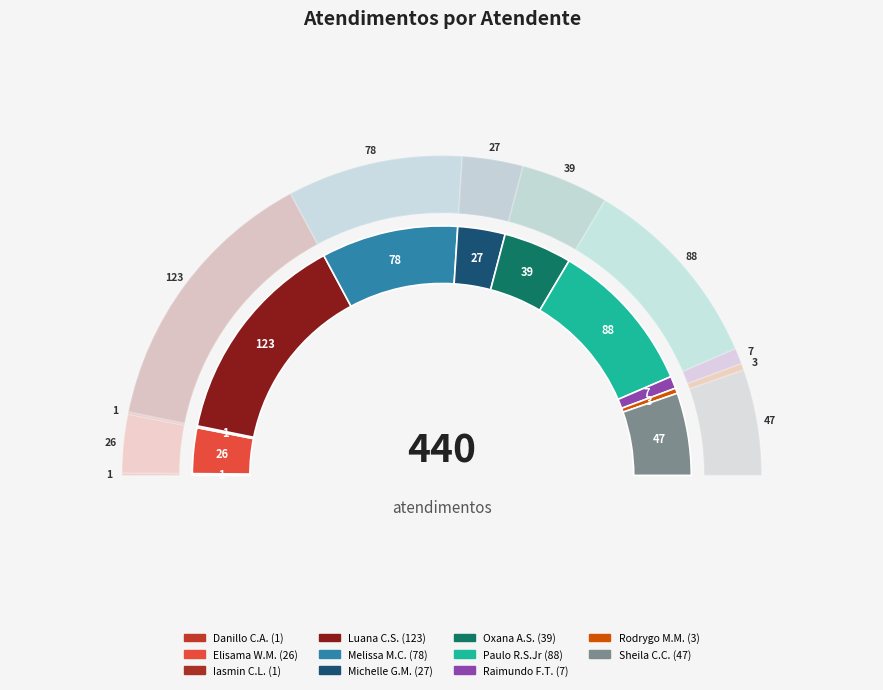

To the nearest percent, what portion does Sheila Catarina de Campos represent?

11%